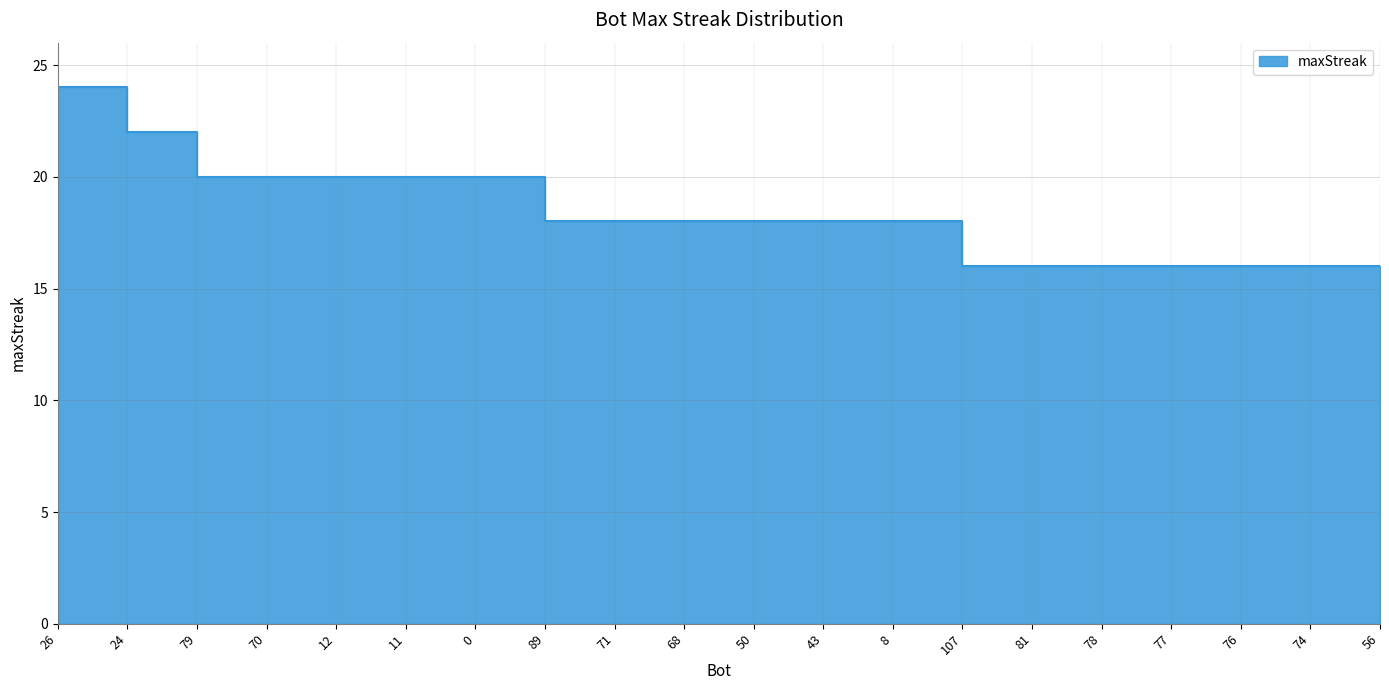

How many lines are shown in the chart?

1